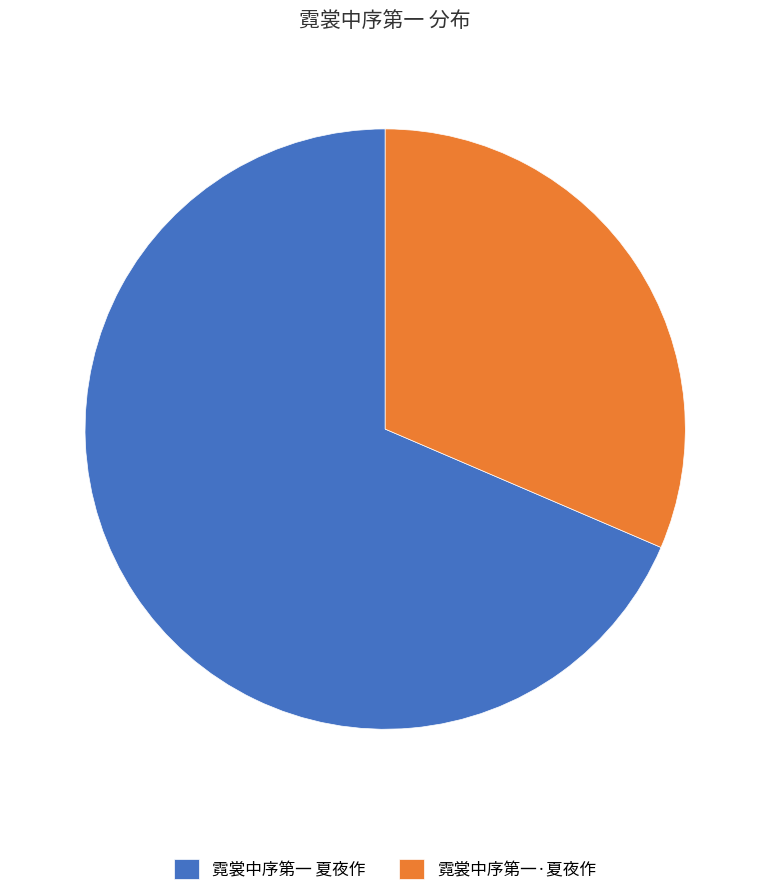

The 霓裳中序第一·夏夜作 slice represents 31% of the pie. True or false?

True